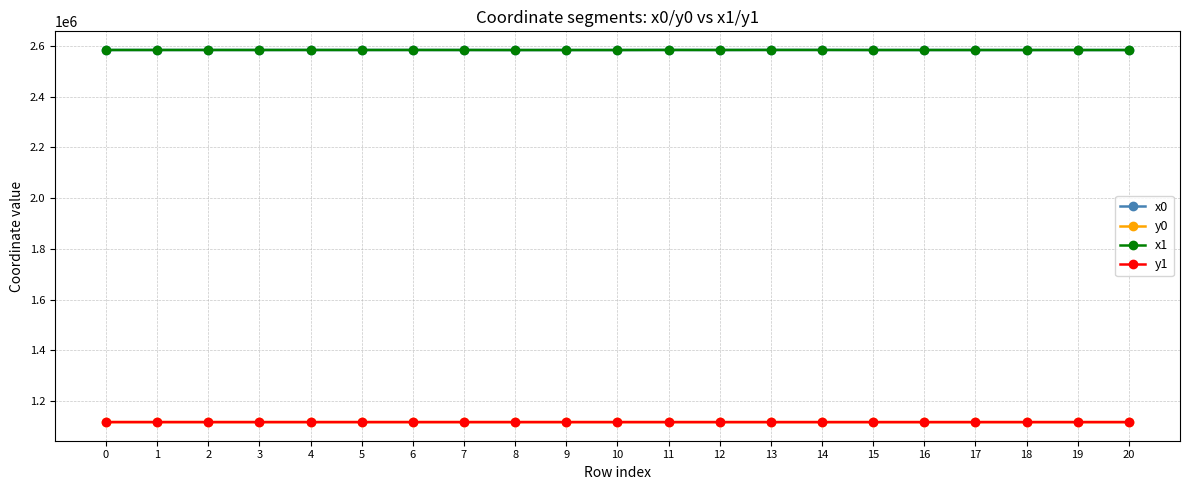

What is the spread (max minus min) of values at 11?

1466766.1